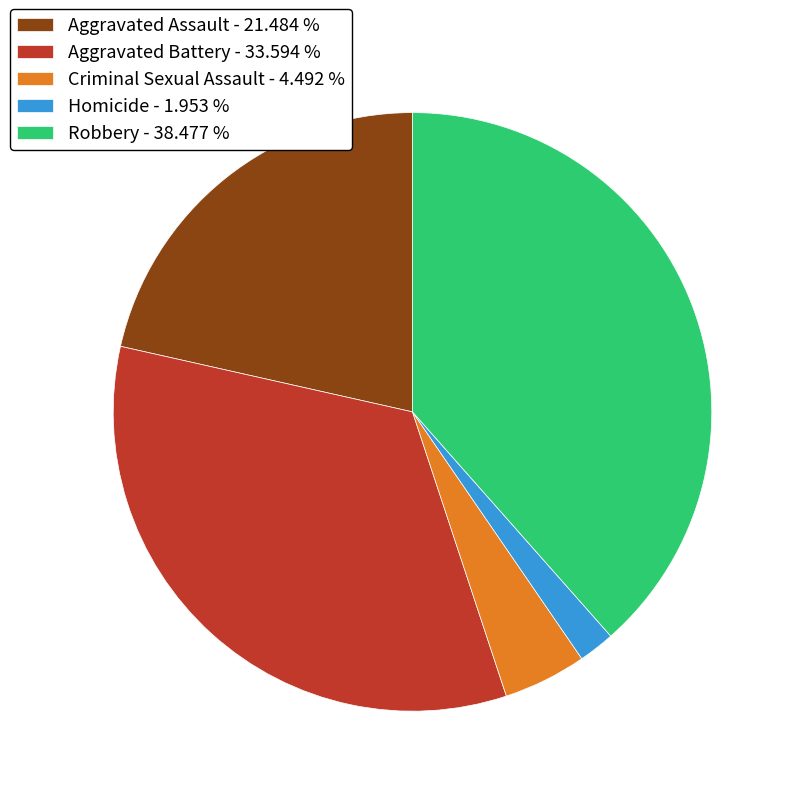

True or false: Aggravated Battery accounts for 34% of the total.

True